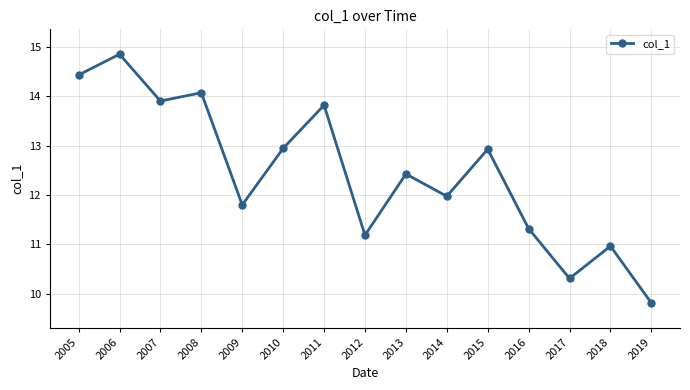

What is the difference between the second highest and second lowest values?

4.1